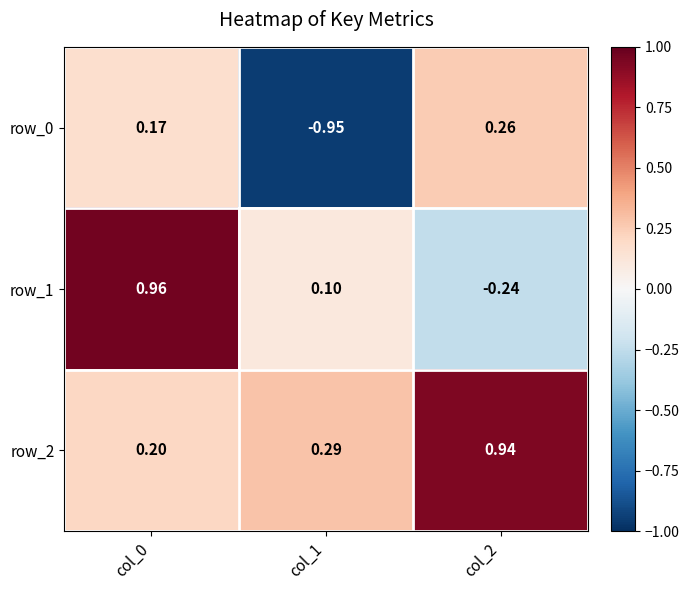

Is the value of row_1 at col_2 greater than the value of row_2 at col_1?

No